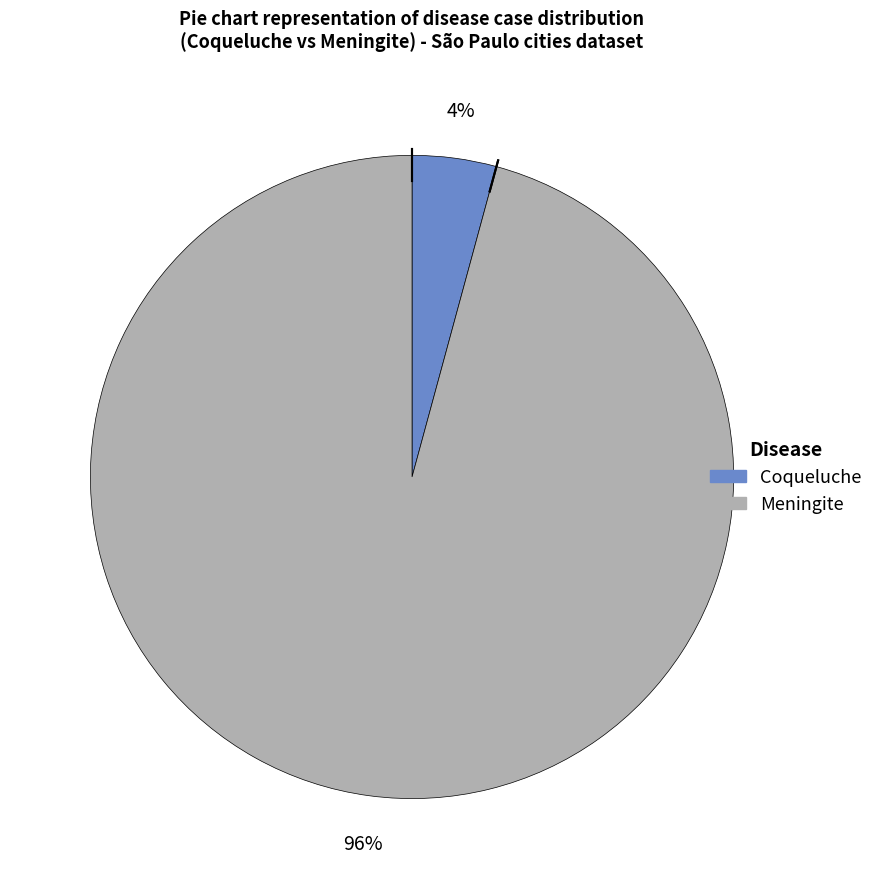

Is there any slice that represents more than half of the pie?

Yes